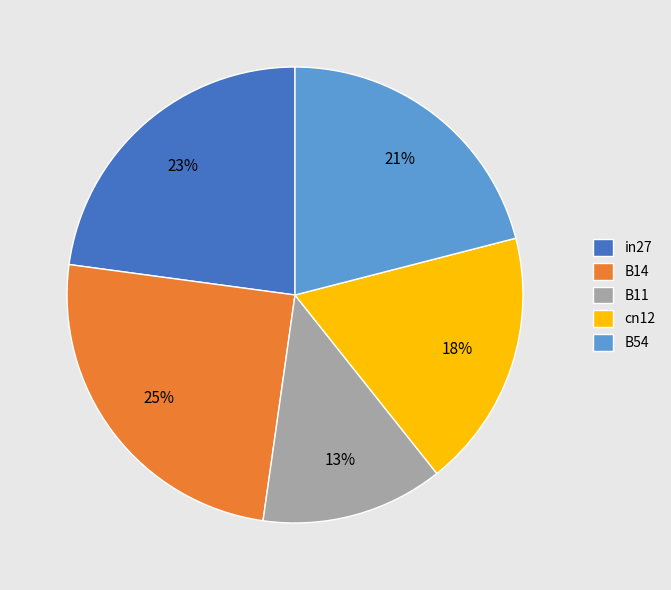

What is the largest slice in the pie chart?

B14